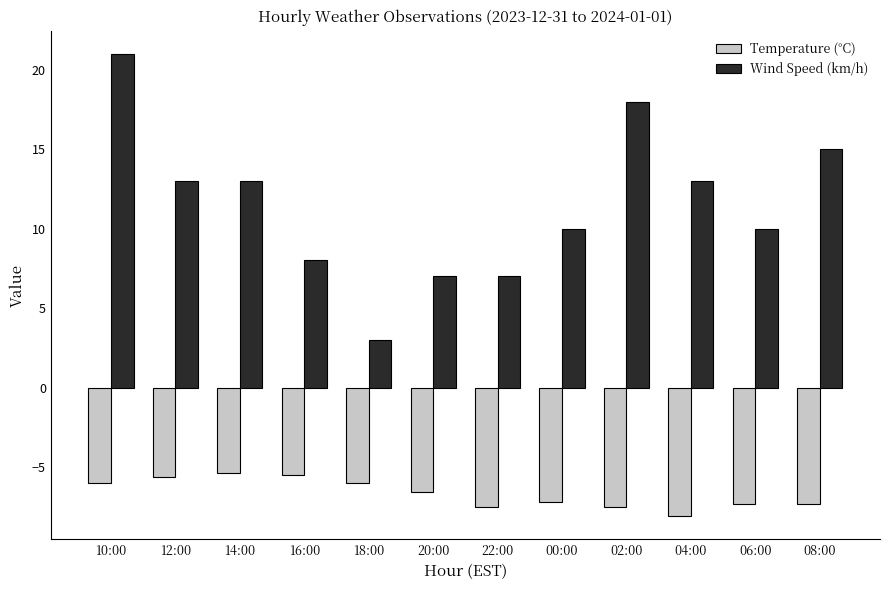

At which category is the sum across all series the highest?

10:00